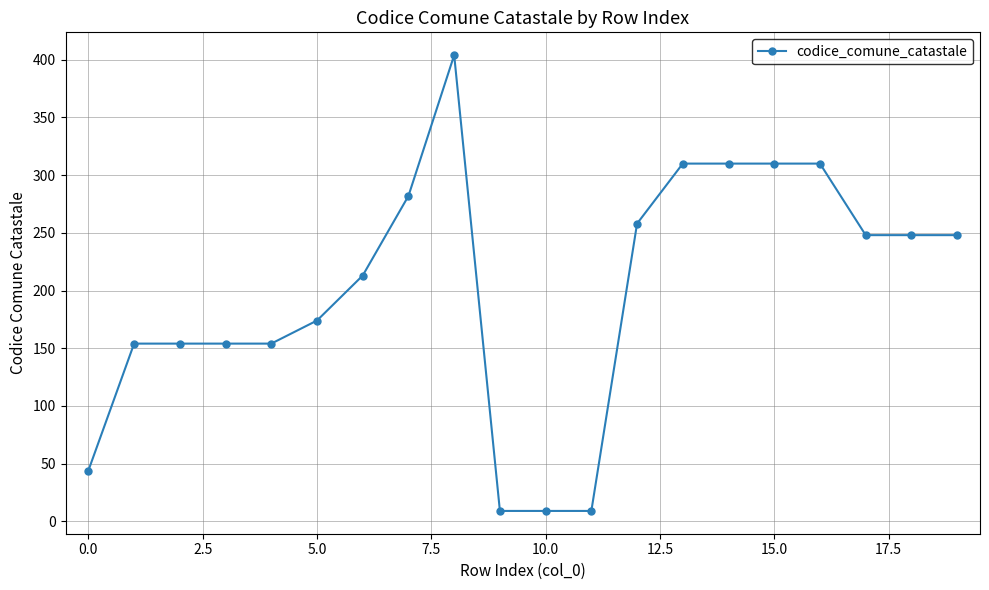

What is the greatest value displayed?

404